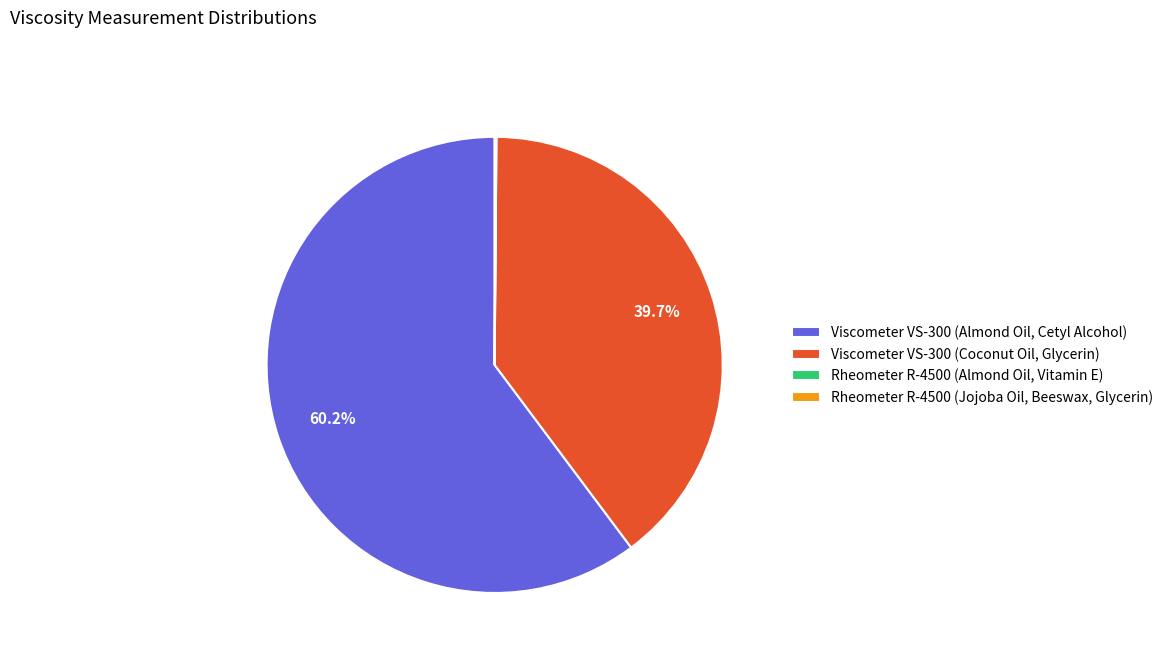

Is it true that Viscometer VS-300 (Almond Oil, Cetyl Alcohol) is 68% of the pie?

False